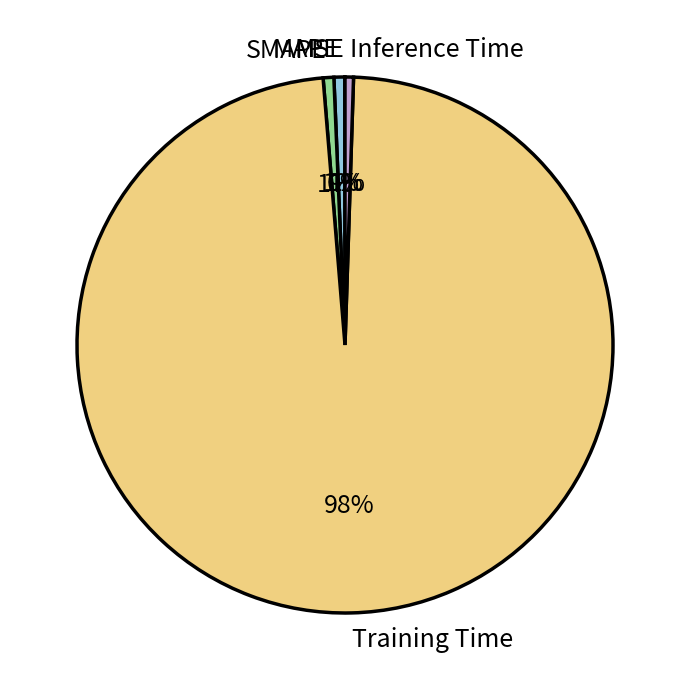

What is the majority slice?

Training Time